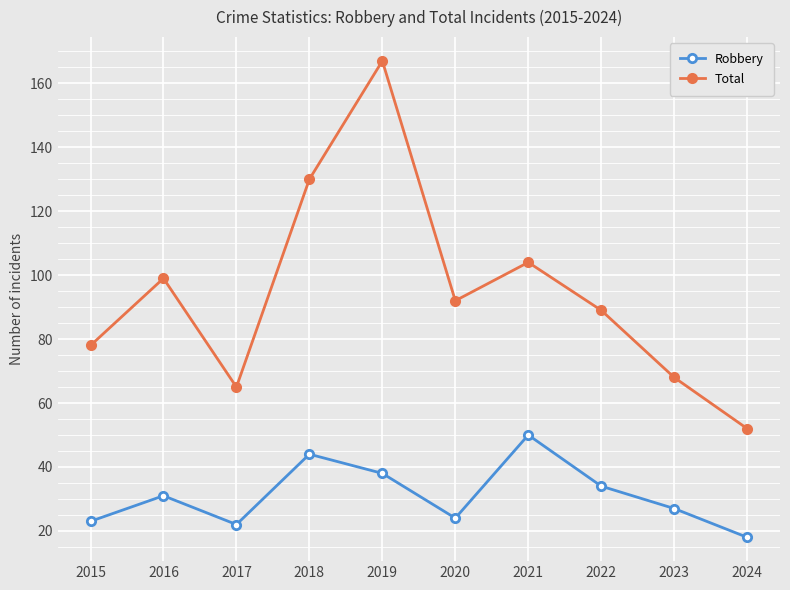

At 2015, list the series in order from largest to smallest.

Total, Robbery